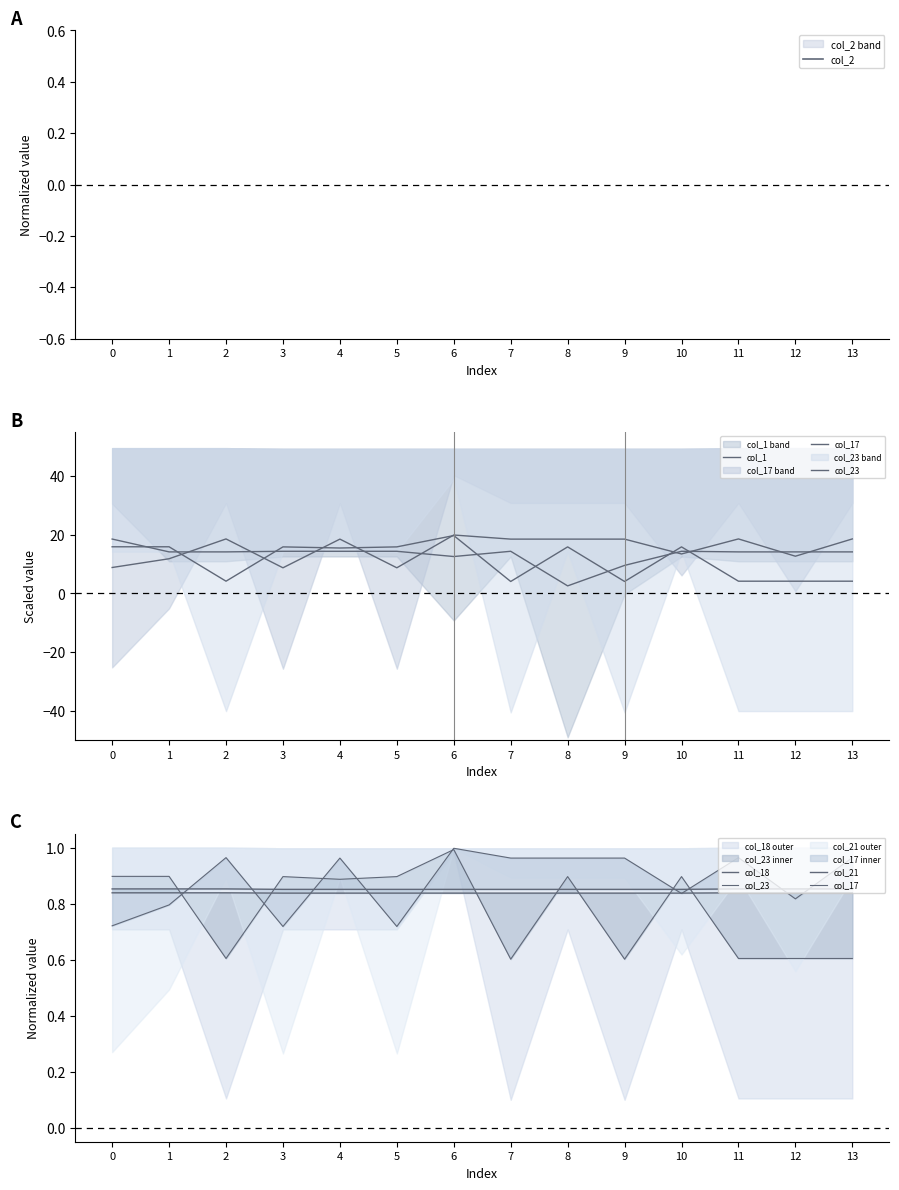

How many data points does each series have?

14